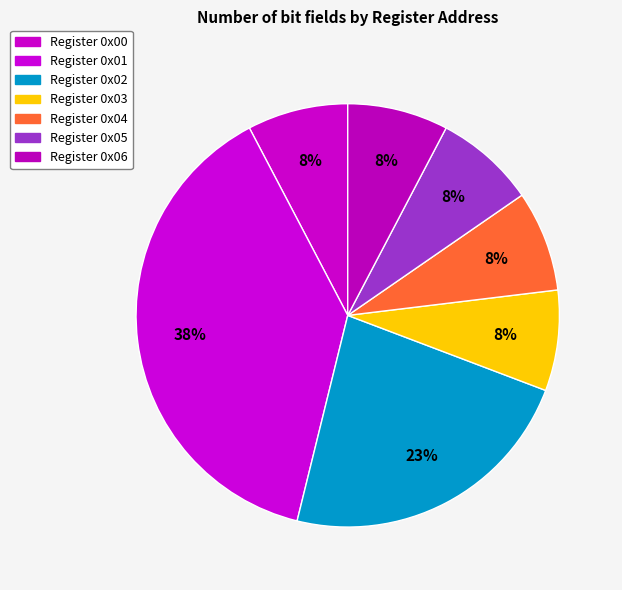

Count the number of slices in the pie.

7